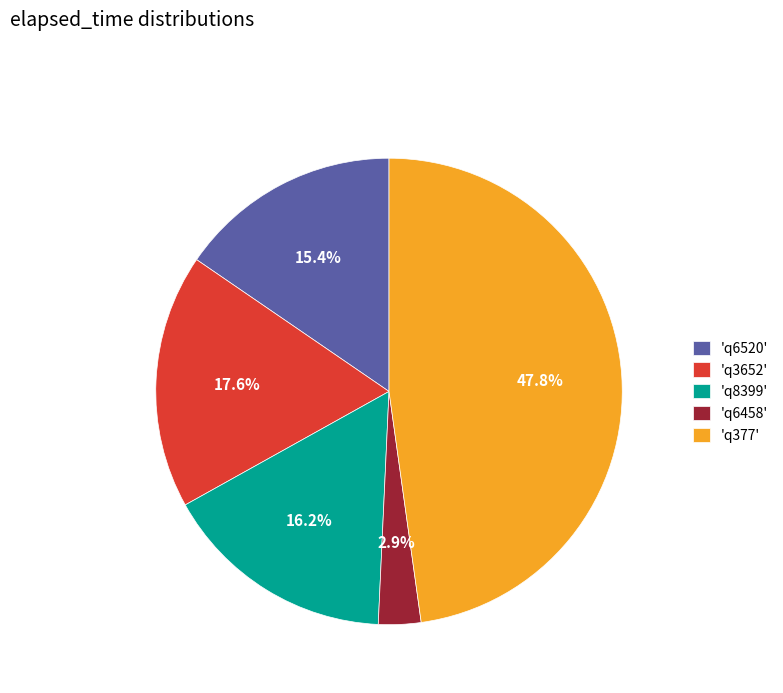

How many slices are in this pie chart?

5